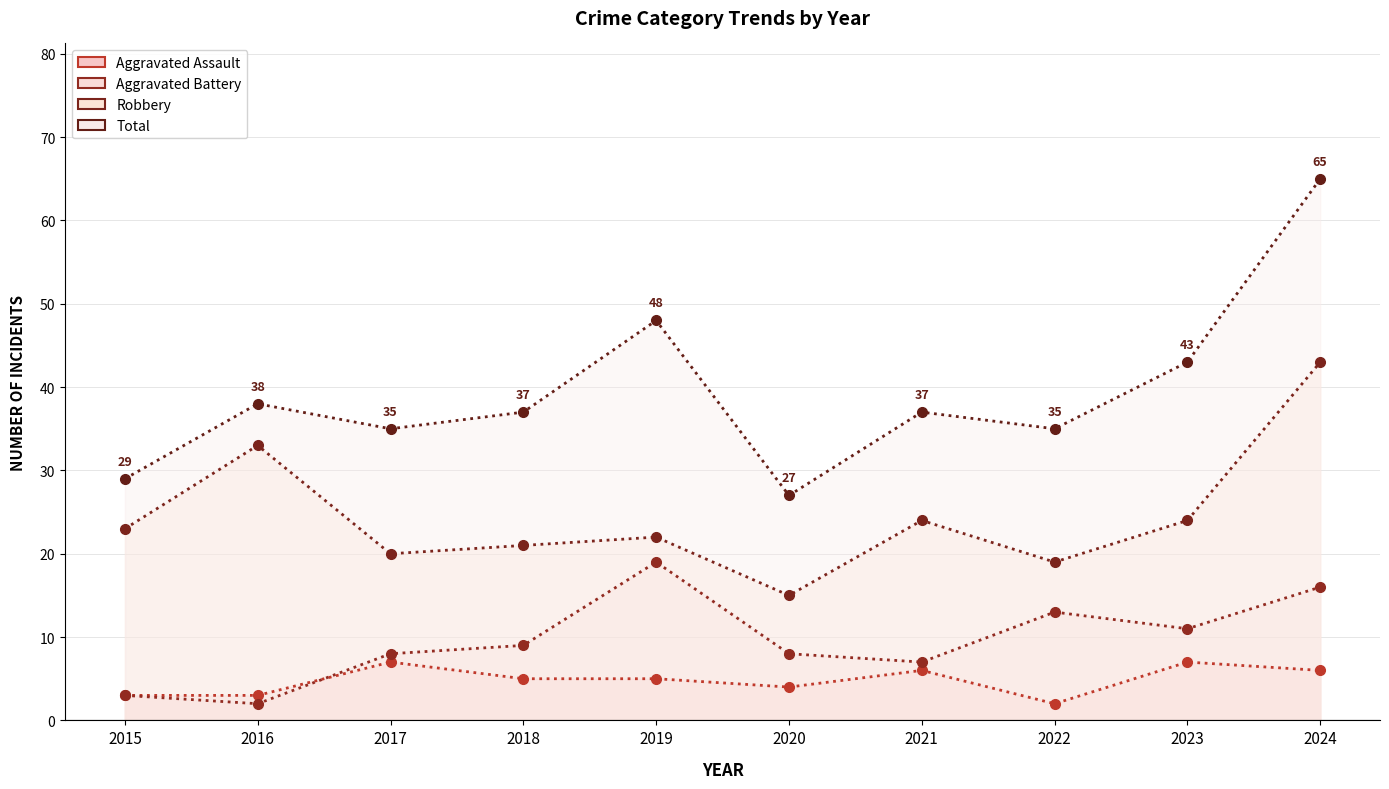

What is the difference between the maximum and minimum values in the Total series?

38